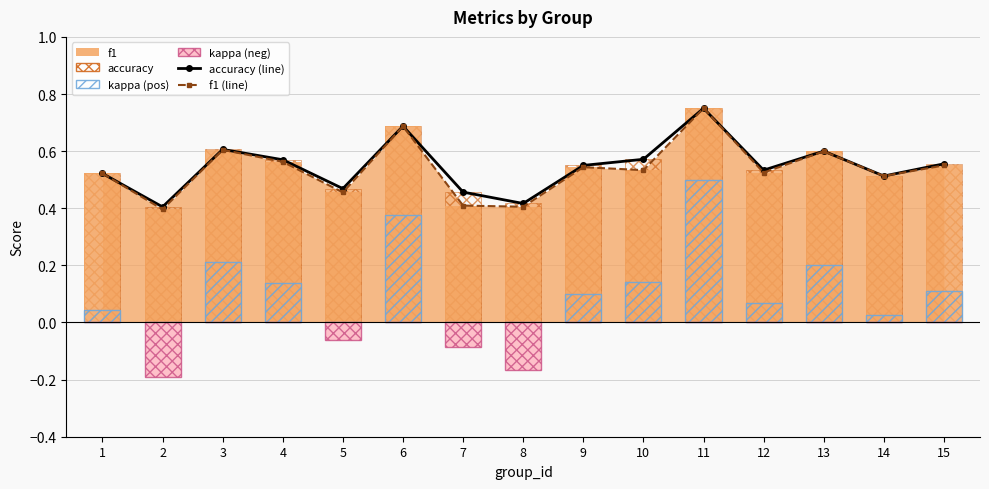

How many groups of bars are there?

15